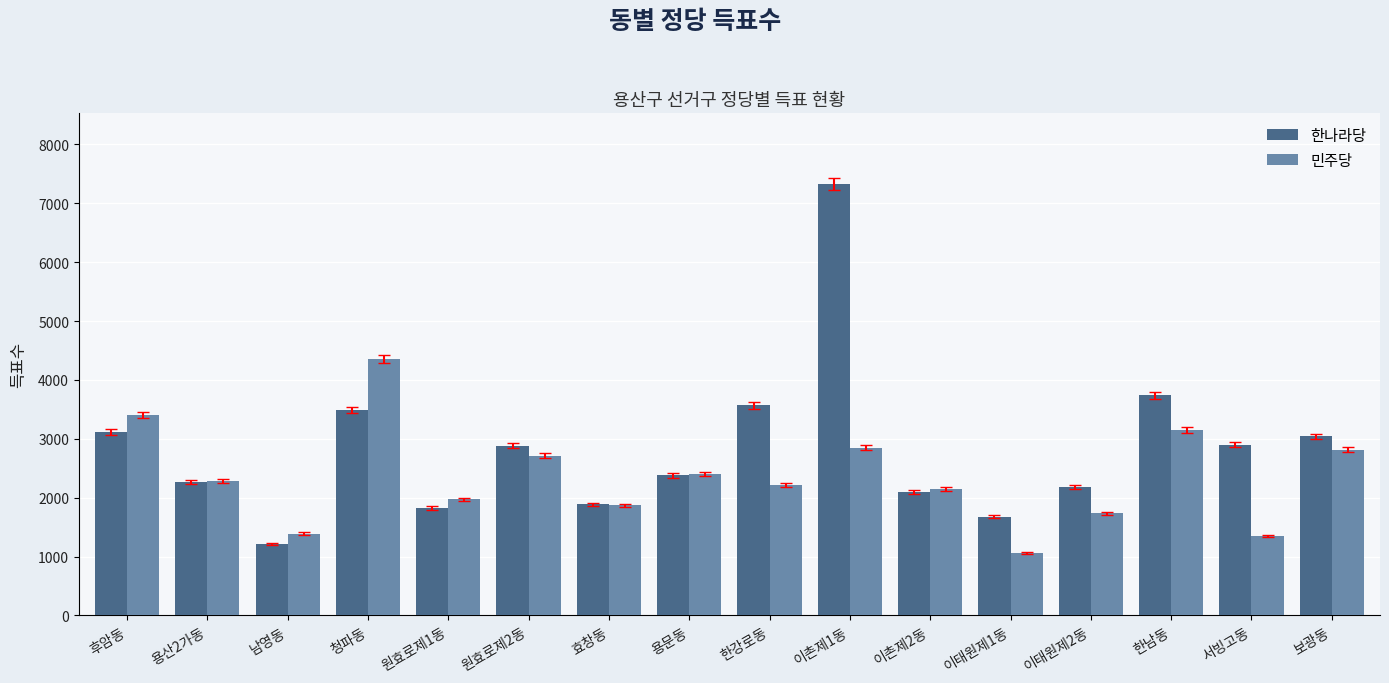

What is the average value of the 민주당 series?

2356